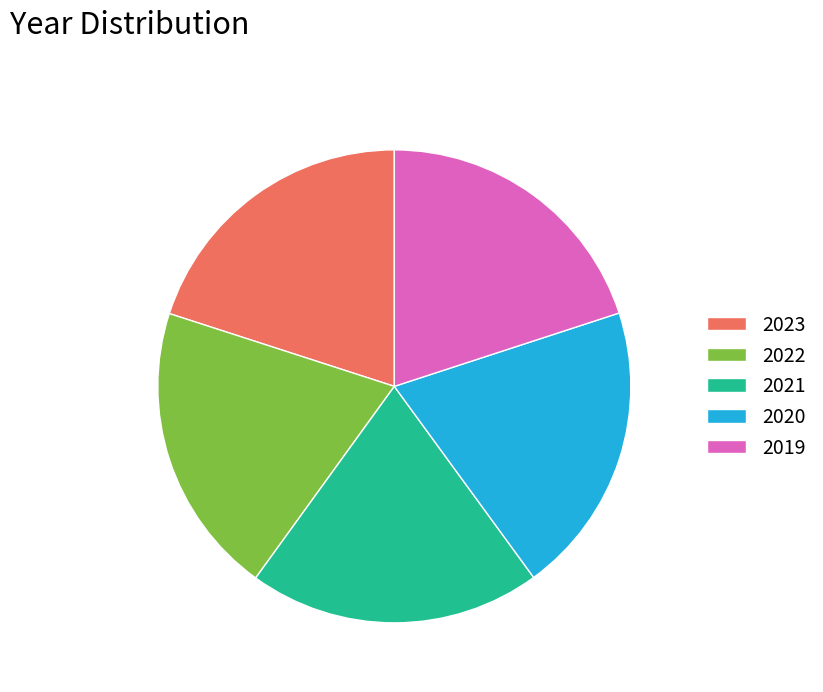

Is there a majority slice in this chart?

No